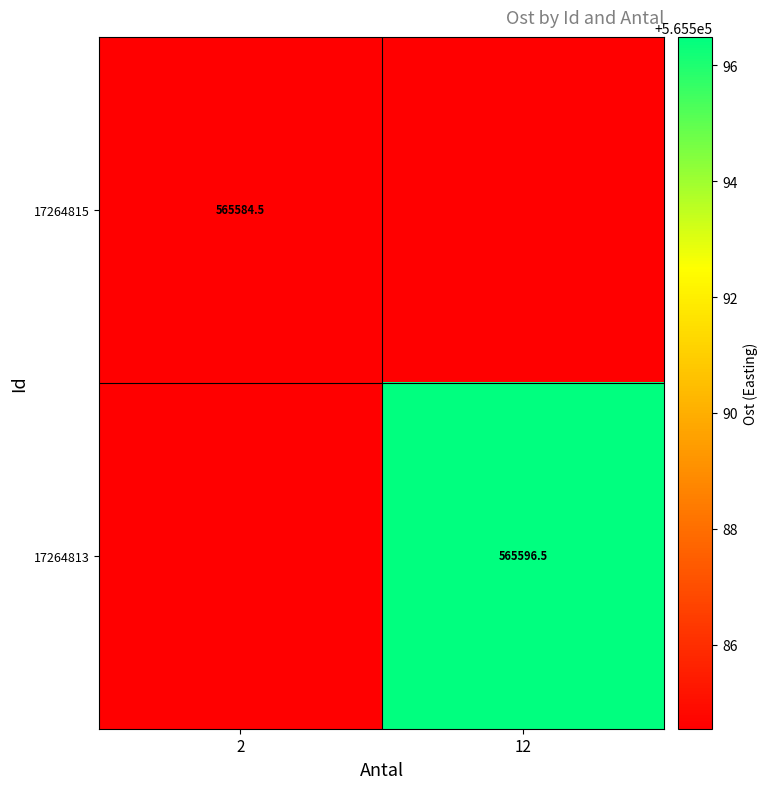

What is the total value across all series at 12?

1131181.0